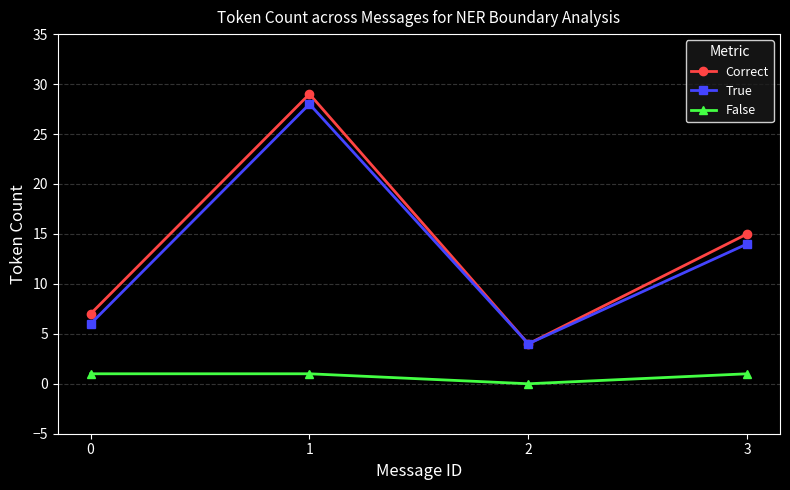

Rank the categories by Correct value from highest to lowest.

1, 3, 0, 2